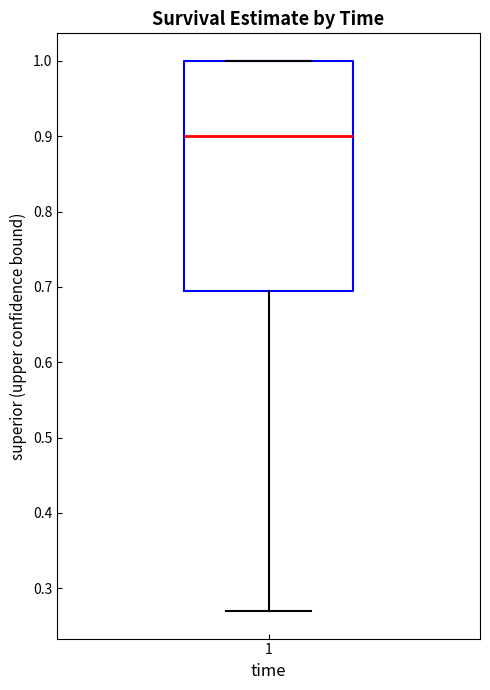

Transcribe this box plot: give where the median line is, the range the box spans, and where the two whiskers end, as read against the y-axis. The values are not printed on the chart, so give them approximately, as read against the axis.

median 0.90, box 0.69 to 1.00, whiskers 0.27 to 1.00